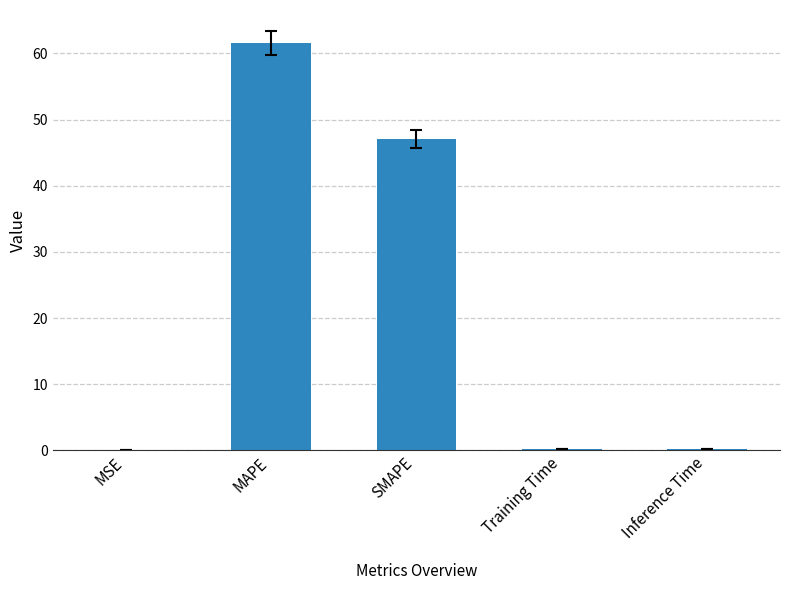

True or false: the data shows 65.6 at SMAPE.

False